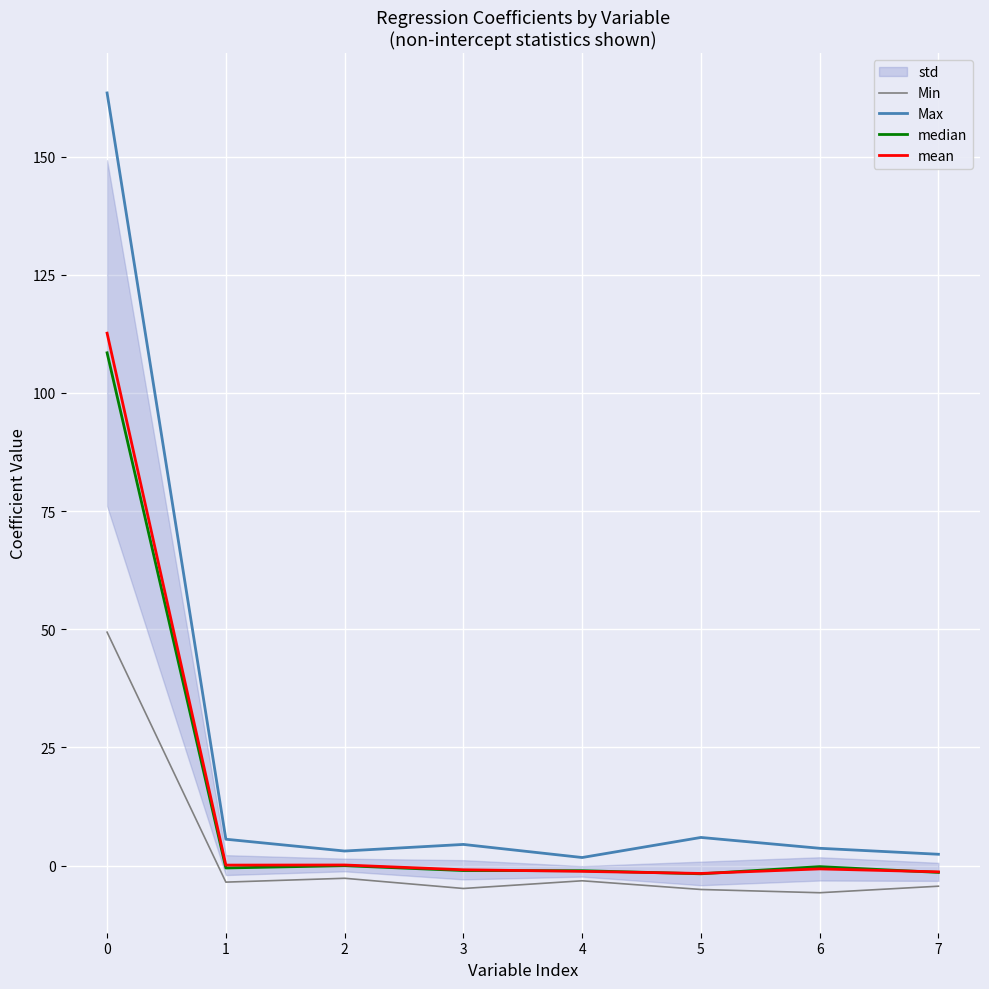

The value of Max at 3 is 7.7. True or false?

False